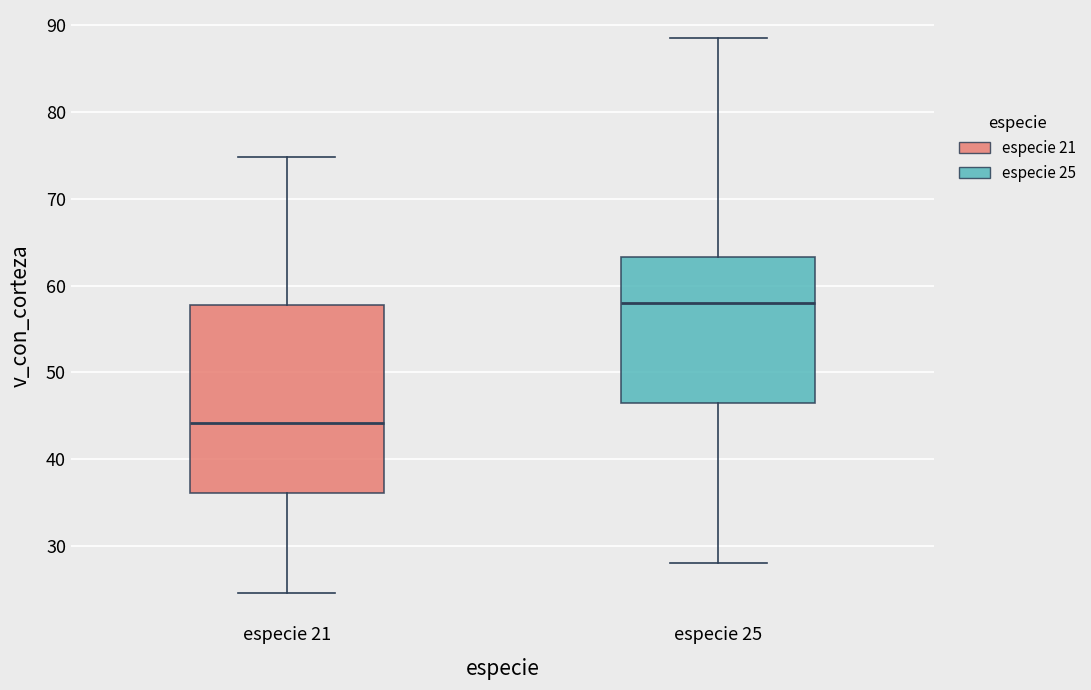

Comparing the boxes themselves (not the whiskers), which one is the tallest?

especie 21